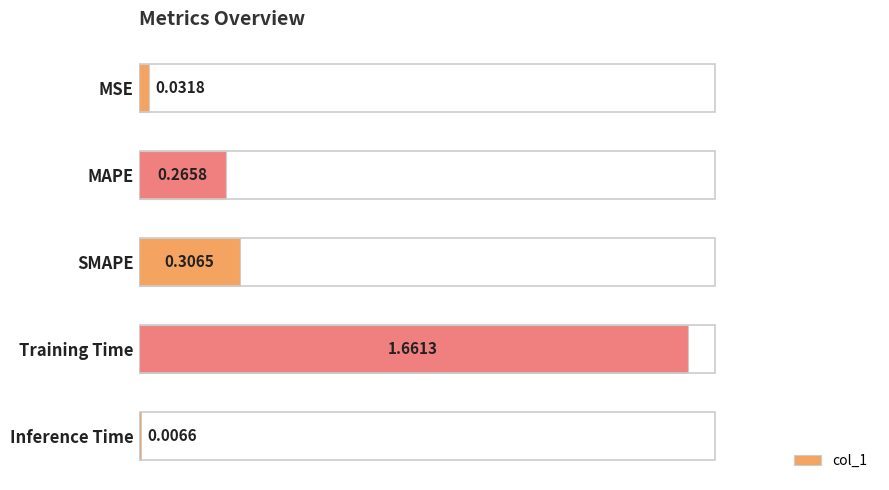

What is the sum of all values?

2.3